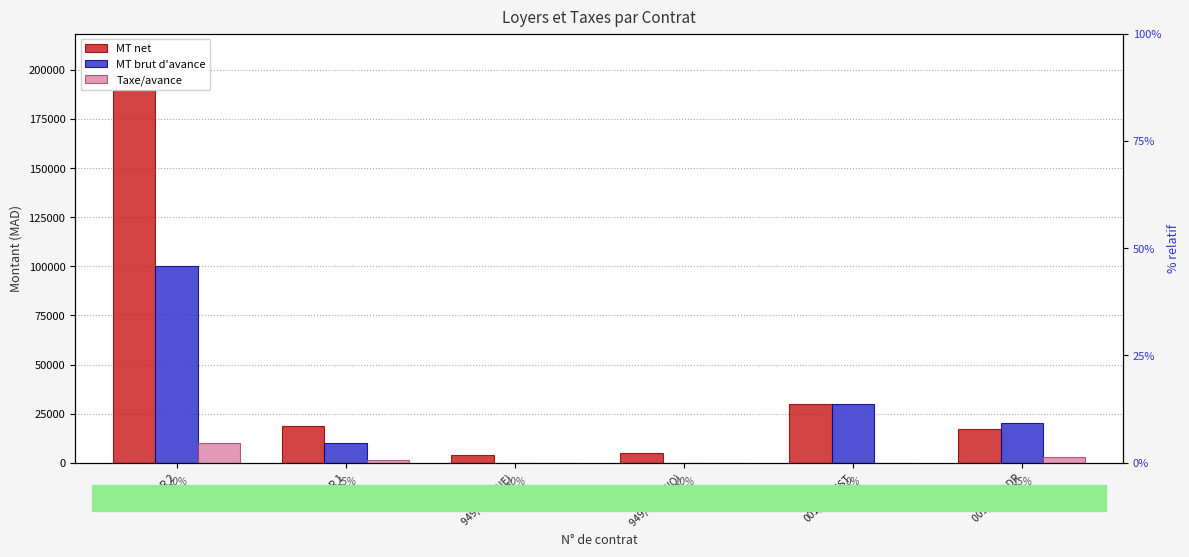

How many bars are there in total?

18